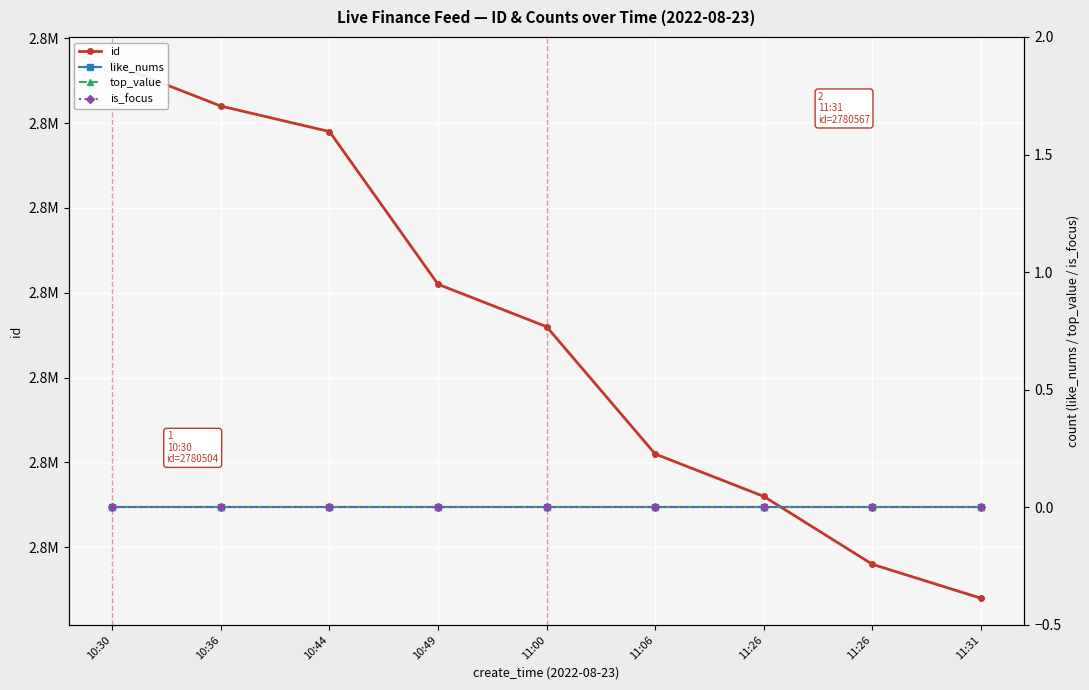

How many data points does each series have?

9